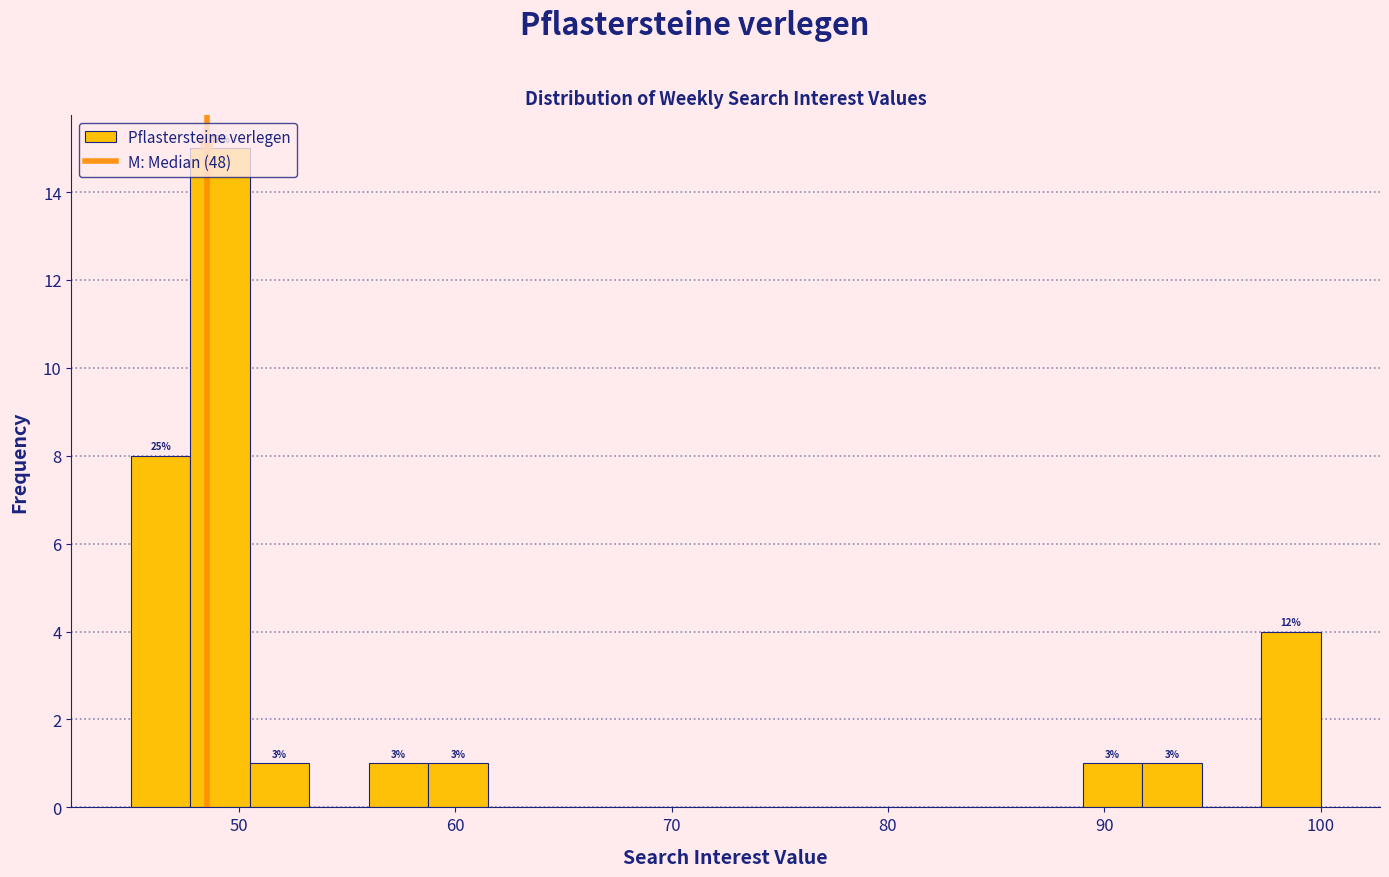

Read against the x-axis, roughly where is the centre of the tallest bar?

49